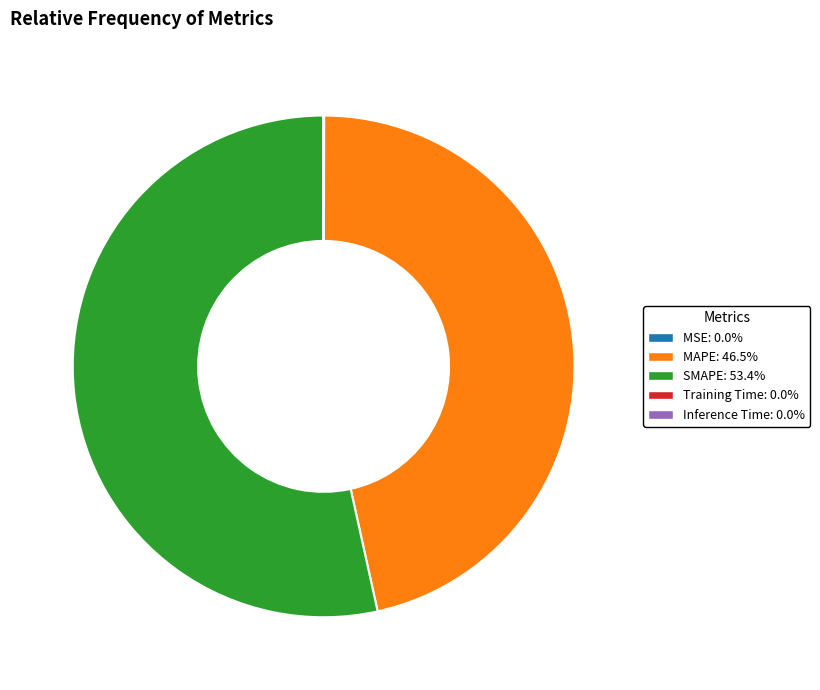

Which slice represents more than half of the pie?

SMAPE